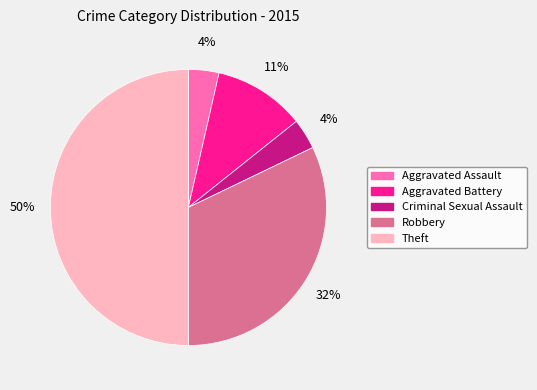

Does Robbery represent more than half of the total?

No